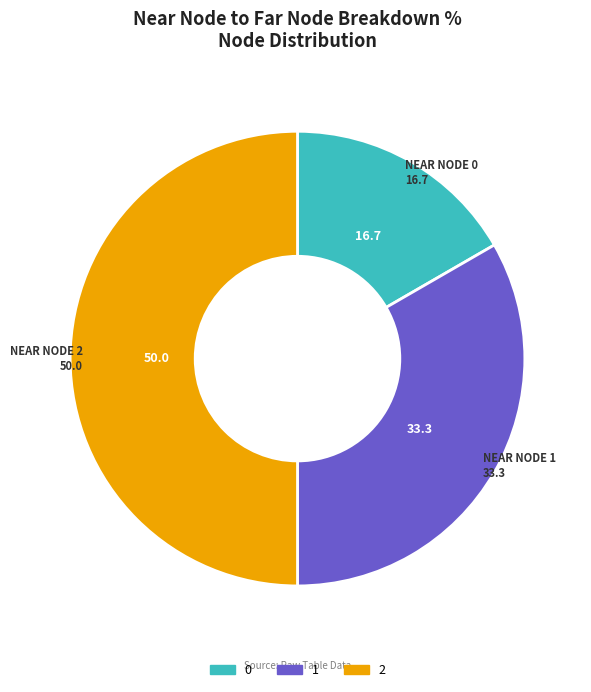

What is the ratio of the value at 0 to the value at 1?

0.5